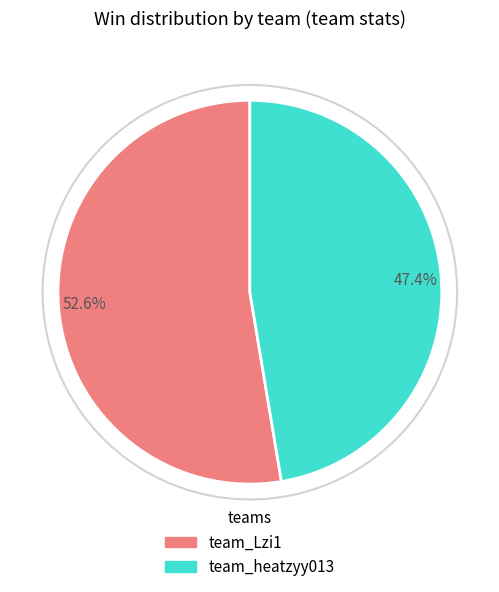

Rank the categories by value from lowest to highest.

47.4%, 52.6%